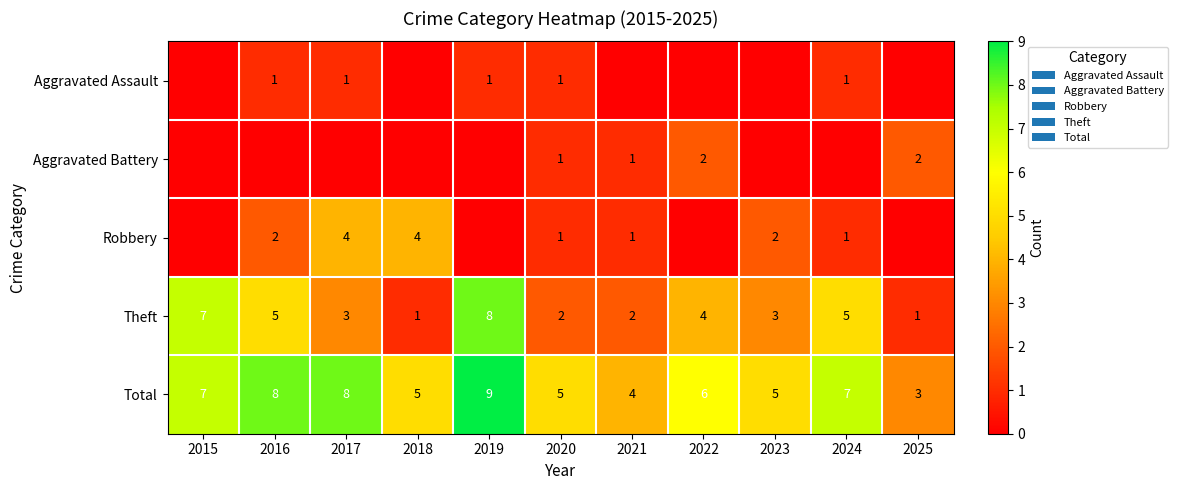

At how many categories does at least one series exceed 3?

10